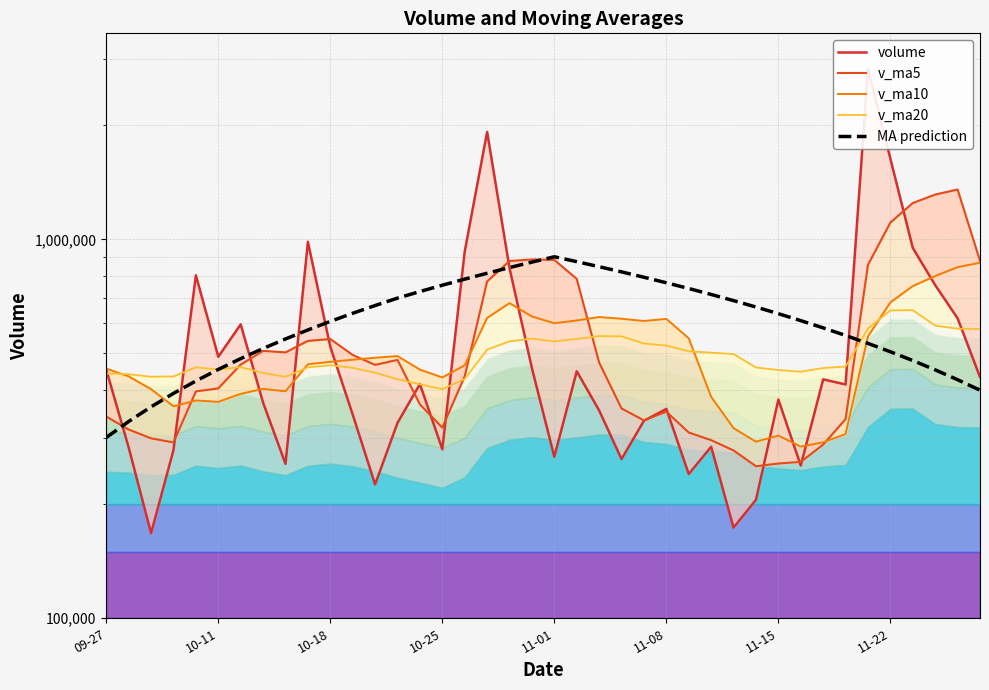

The v_ma20 series shows 457664.5 at 32. True or false?

True